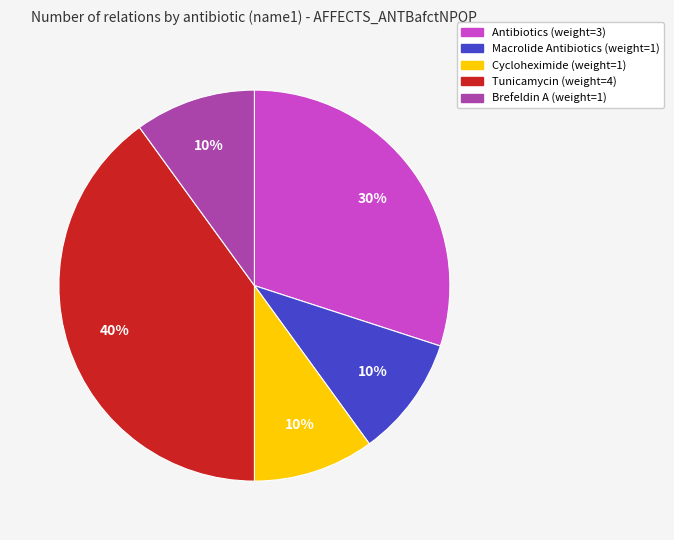

Is there any slice that represents more than half of the pie?

No